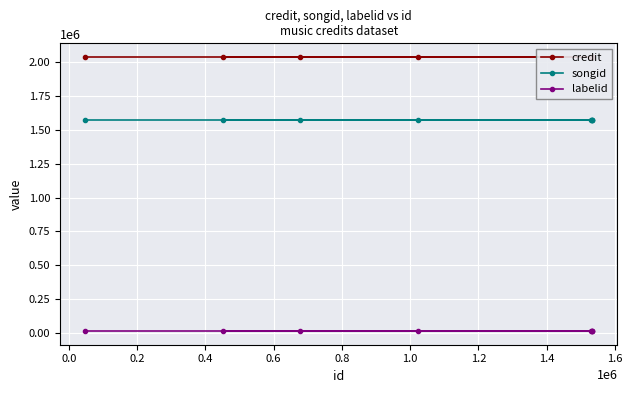

Reading left to right, transcribe all the data shown in this chart.

credit: 2037879	2037879	2037879	2037879	2037879	2037879	2037879	2037879
songid: 1574097	1574097	1574097	1574097	1574097	1574097	1574097	1574097
labelid: 15148	15148	15148	15148	15148	15148	15148	15148